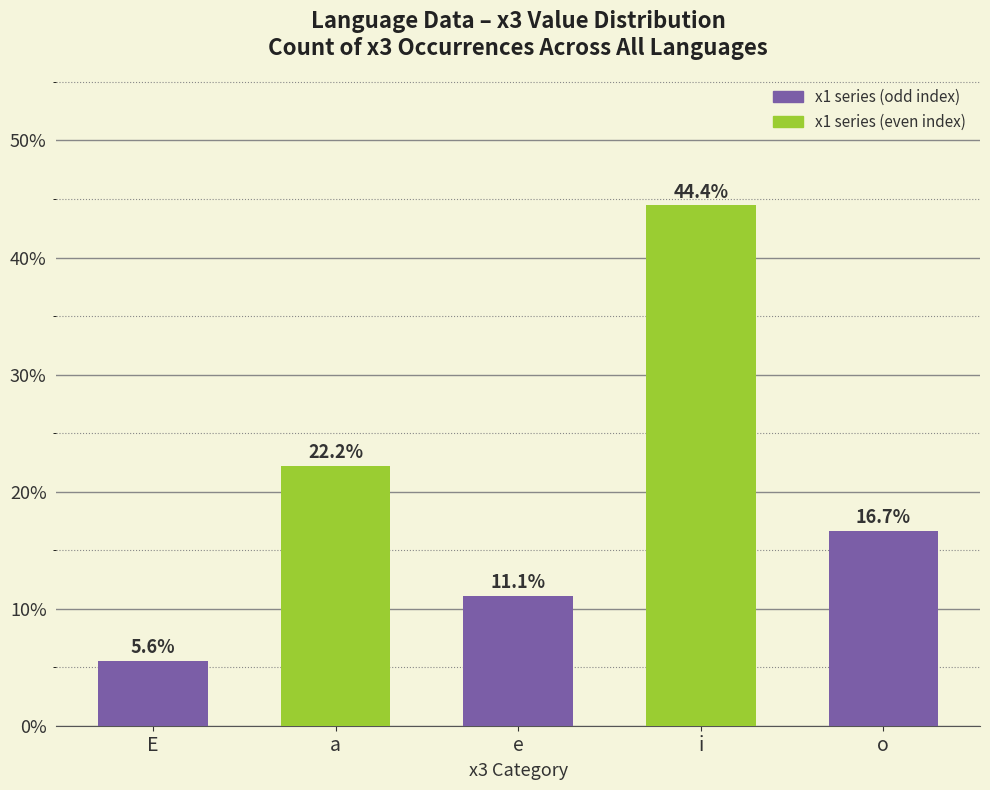

Which has a higher value, i or o?

i